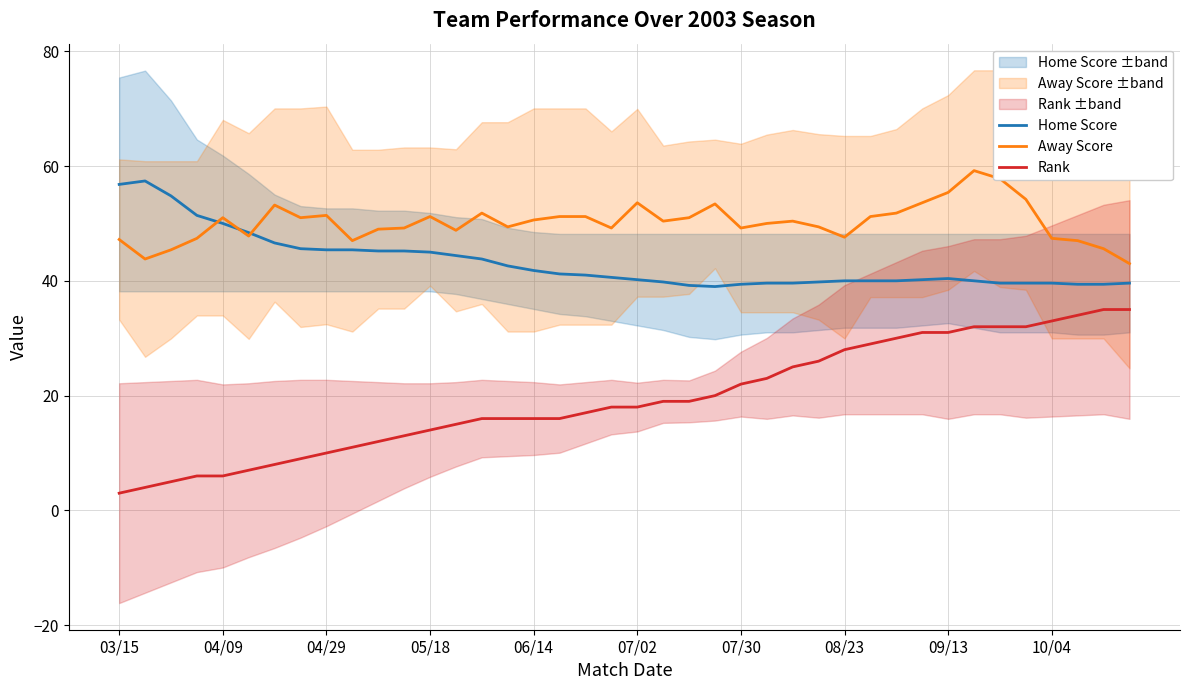

True or false: Away Score and Rank intersect in this chart.

False